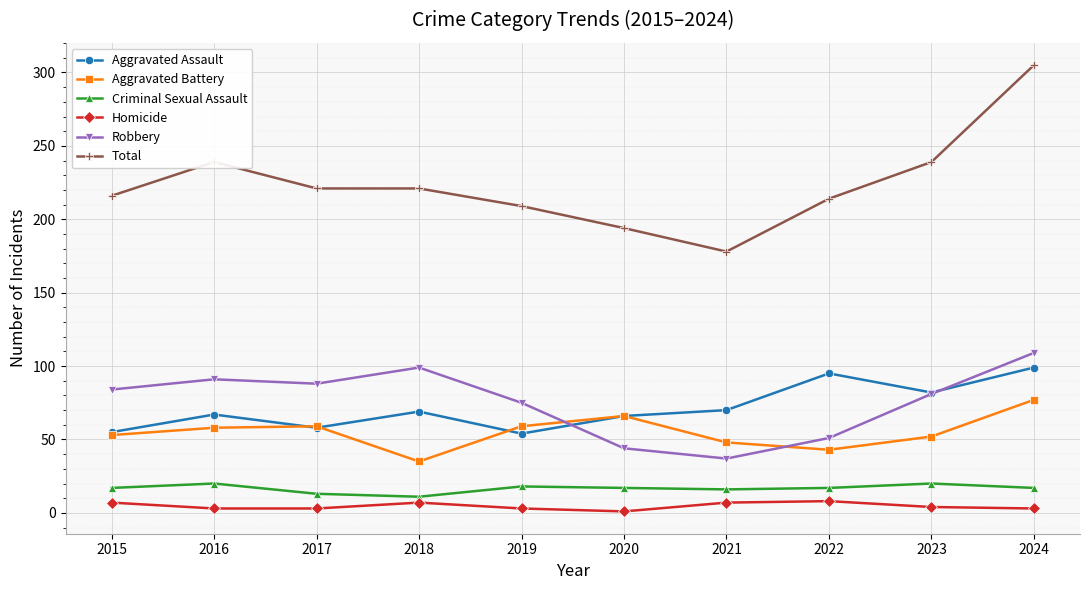

Which series has the largest range (max minus min)?

Total